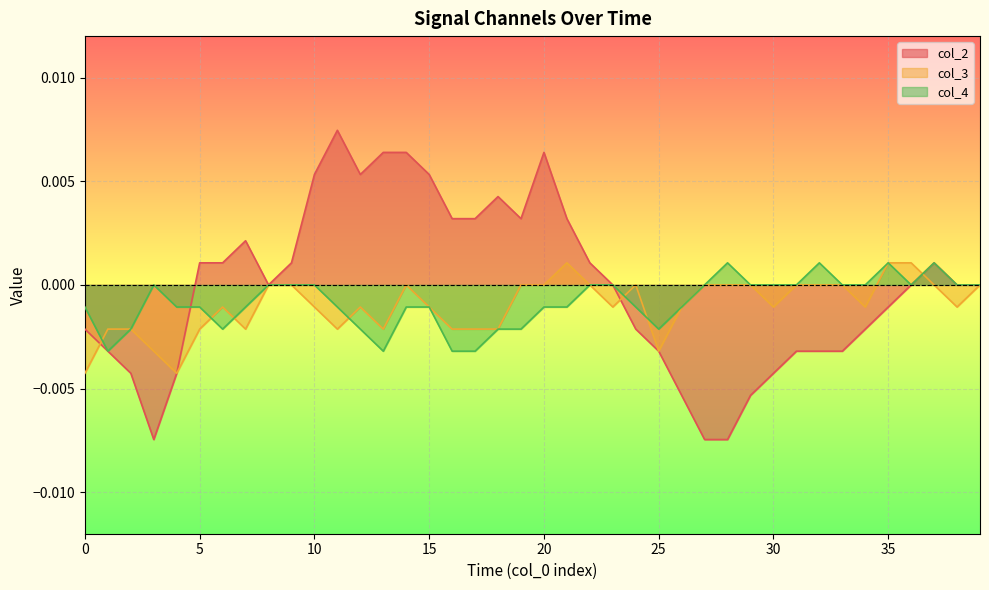

What is the label of the 10th point from the left?

9